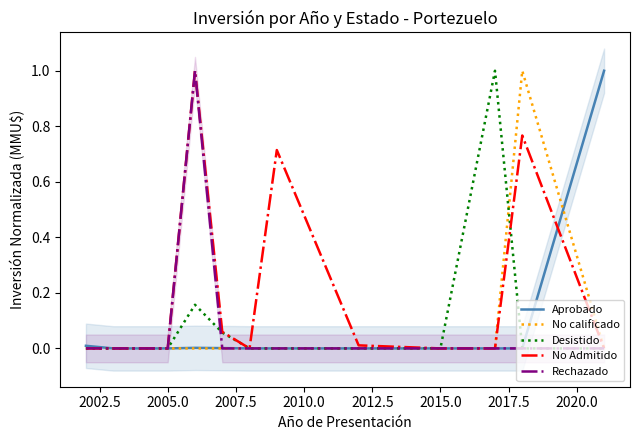

How many data points in Aprobado are above 0?

4